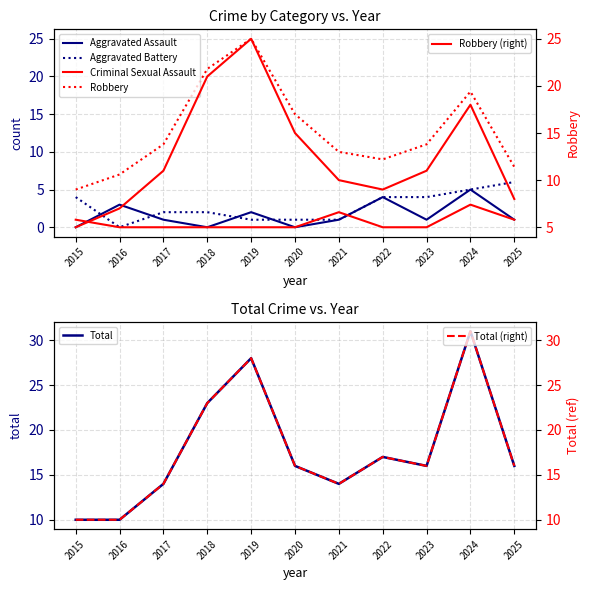

True or false: Aggravated Battery has more than 2 points higher than both neighbors.

False